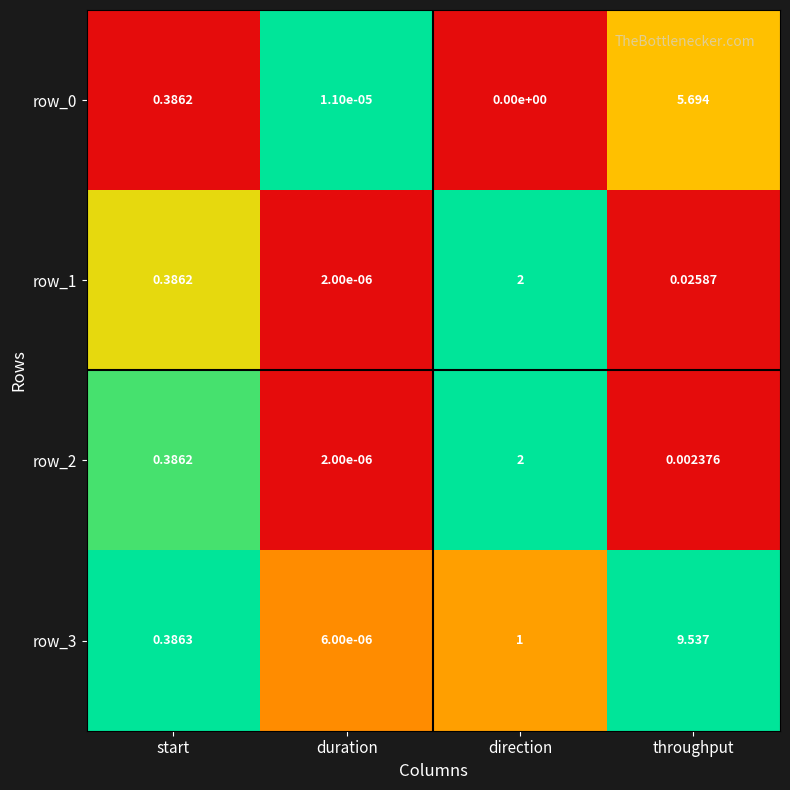

How many series are shown in this chart?

4